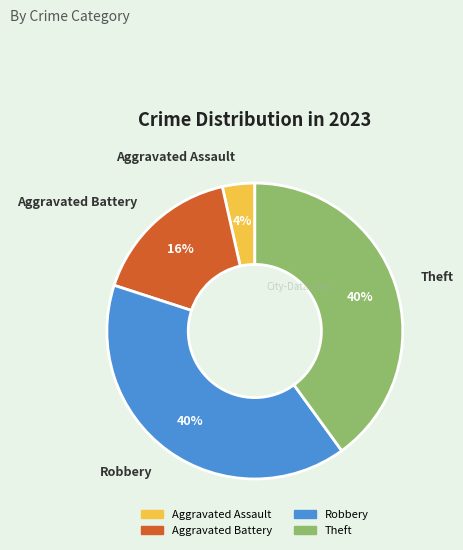

Which slice is the smallest?

Aggravated Assault